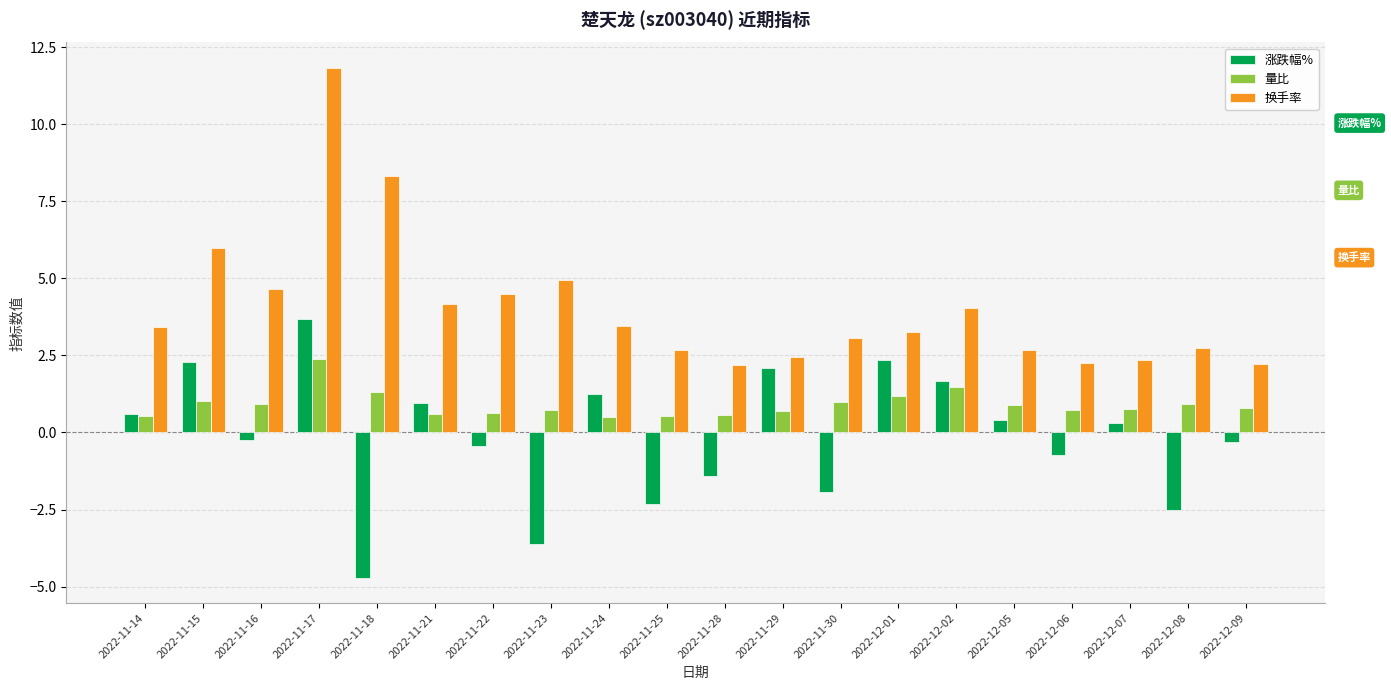

What is the total value across all series at 2022-11-17?

17.9